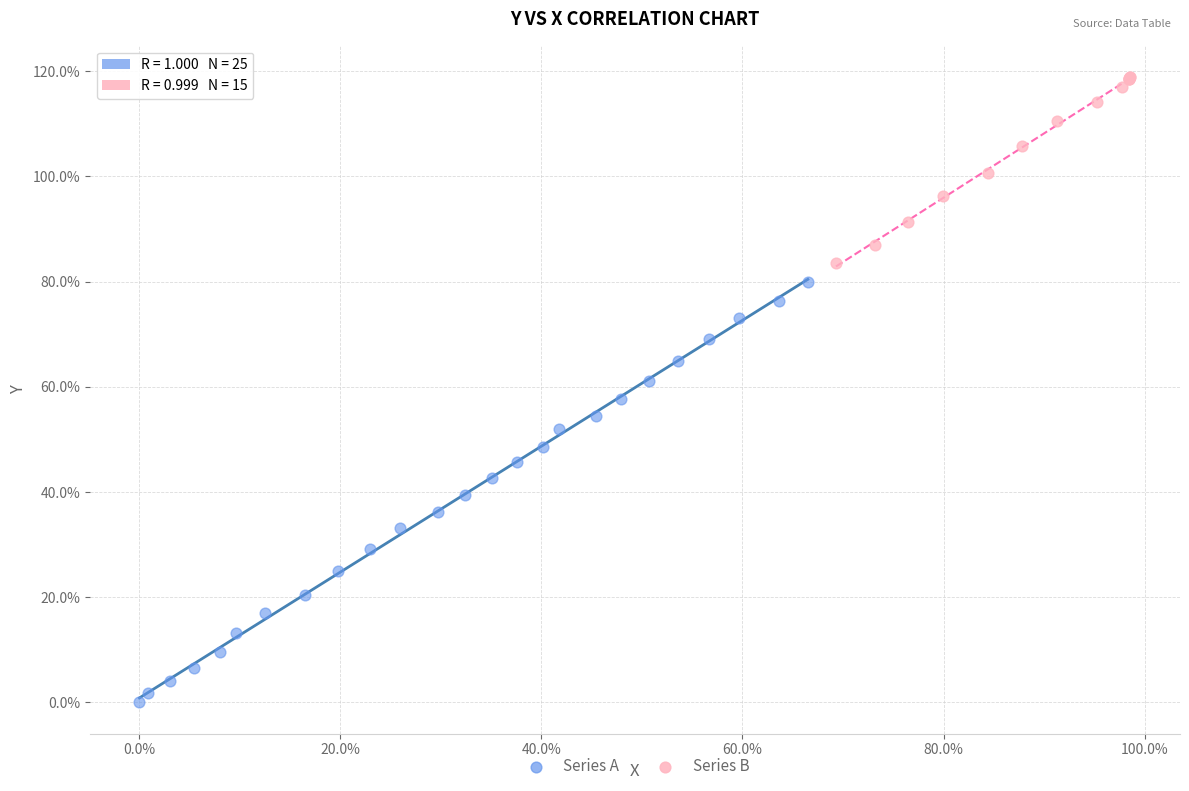

Which series reaches the minimum Y coordinate?

Series A